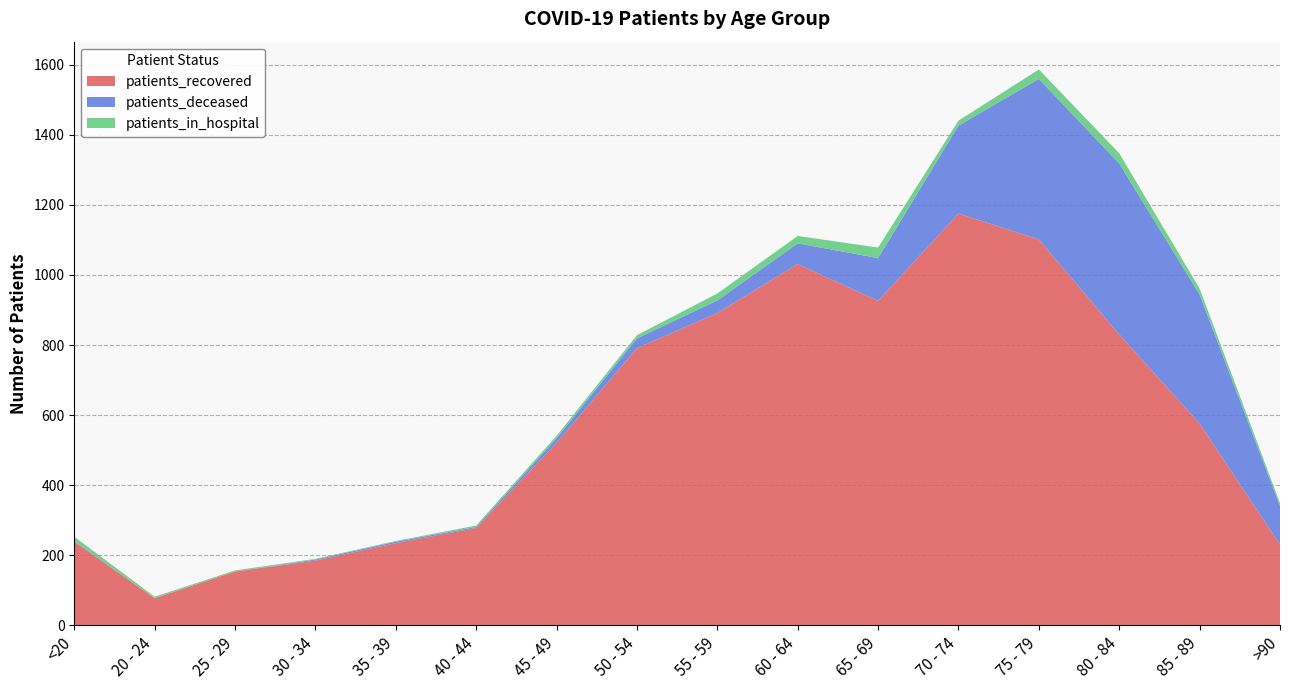

Reading right to left, list all the values displayed in this chart.

patients_recovered: >90=231	85 - 89=576	80 - 84=830	75 - 79=1101	70 - 74=1175	65 - 69=926	60 - 64=1031	55 - 59=891	50 - 54=791	45 - 49=521	40 - 44=278	35 - 39=235	30 - 34=185	25 - 29=154	20 - 24=78	<20=239
patients_deceased: >90=110	85 - 89=368	80 - 84=488	75 - 79=458	70 - 74=251	65 - 69=122	60 - 64=59	55 - 59=36	50 - 54=28	45 - 49=13	40 - 44=3	35 - 39=4	30 - 34=3	25 - 29=0	20 - 24=0	<20=2
patients_in_hospital: >90=8	85 - 89=17	80 - 84=29	75 - 79=27	70 - 74=14	65 - 69=30	60 - 64=21	55 - 59=20	50 - 54=9	45 - 49=7	40 - 44=4	35 - 39=2	30 - 34=2	25 - 29=3	20 - 24=4	<20=12